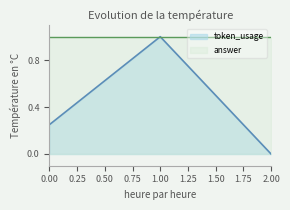

How many values are above zero?

2